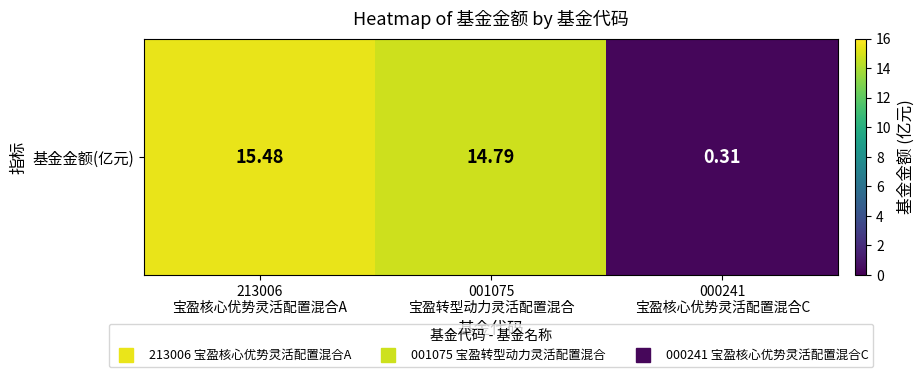

How many data points are above 14?

2